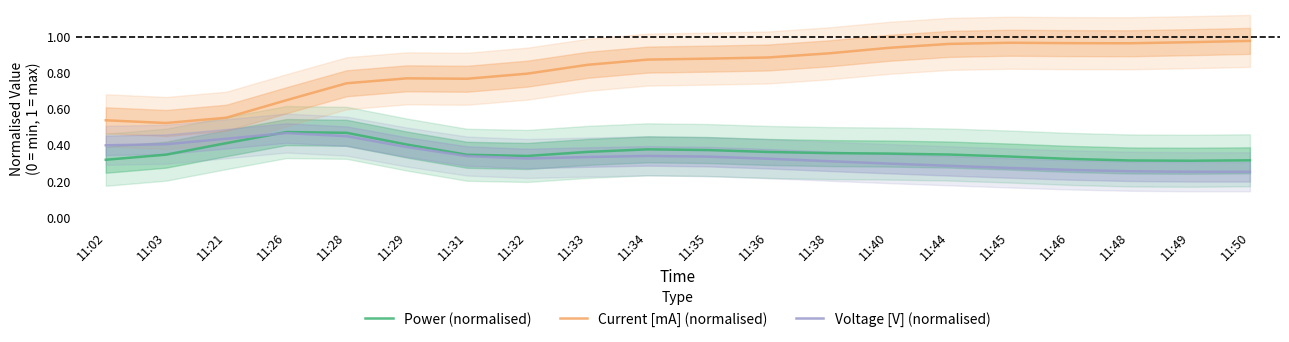

What is the average value of the Current [mA] (normalised) series?

0.8